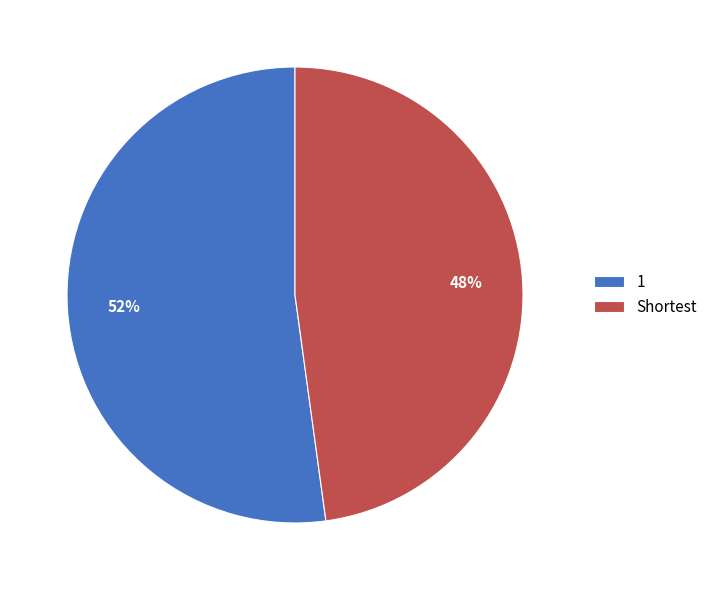

Count the number of slices in the pie.

2